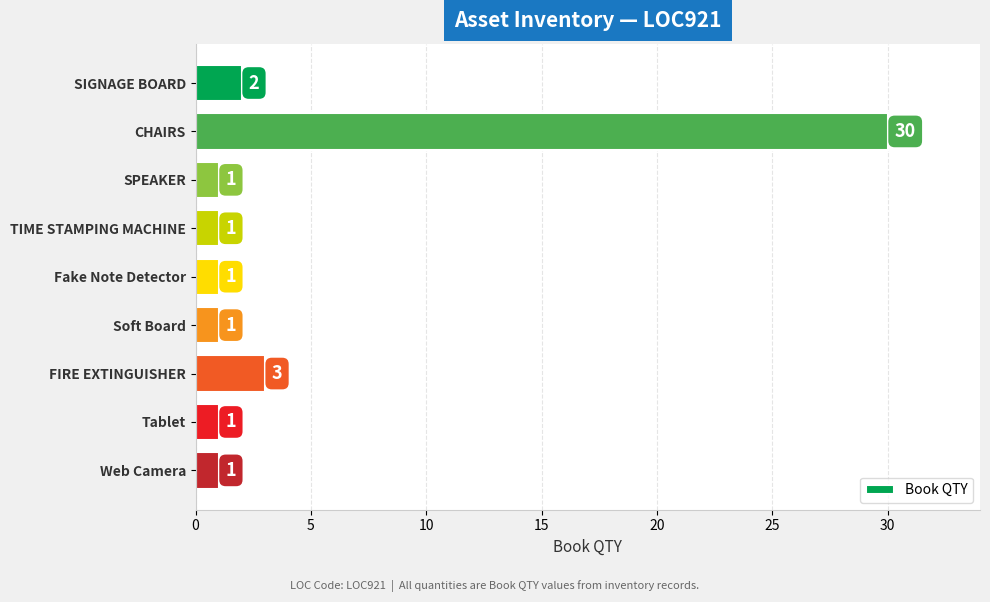

What is the average value?

5